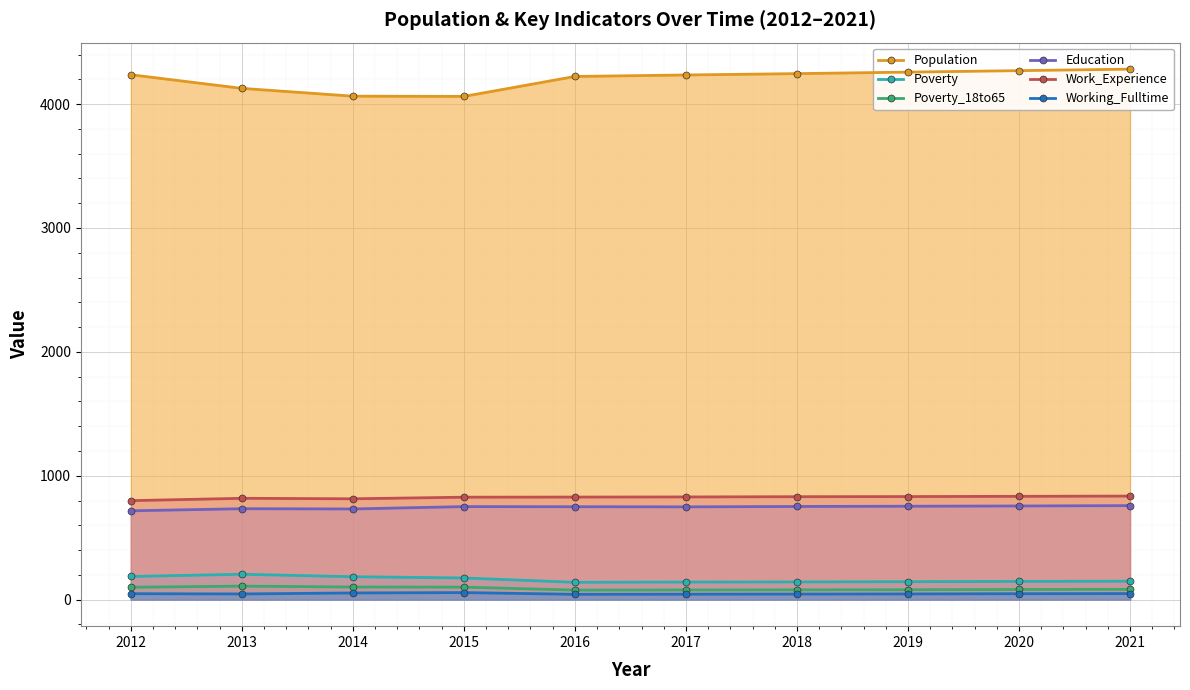

What is the minimum value for Poverty?

140